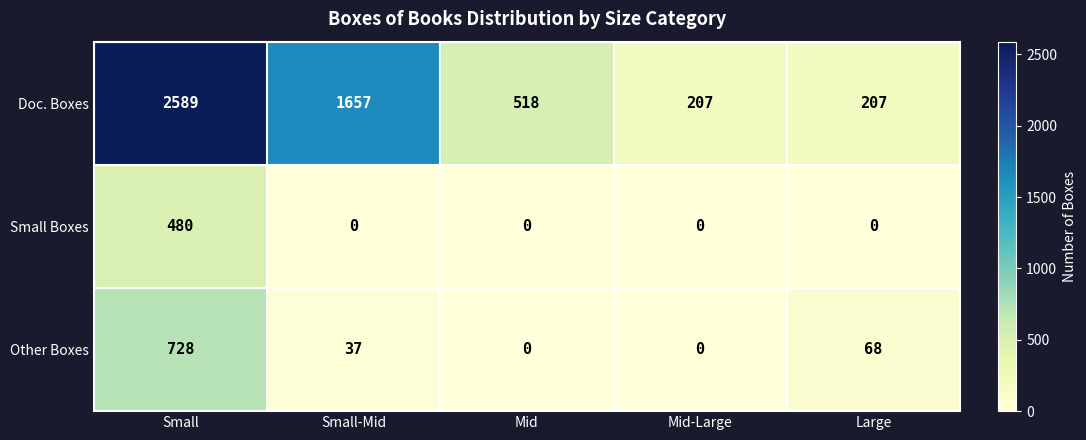

The Small Boxes series shows 0 at Mid. True or false?

True